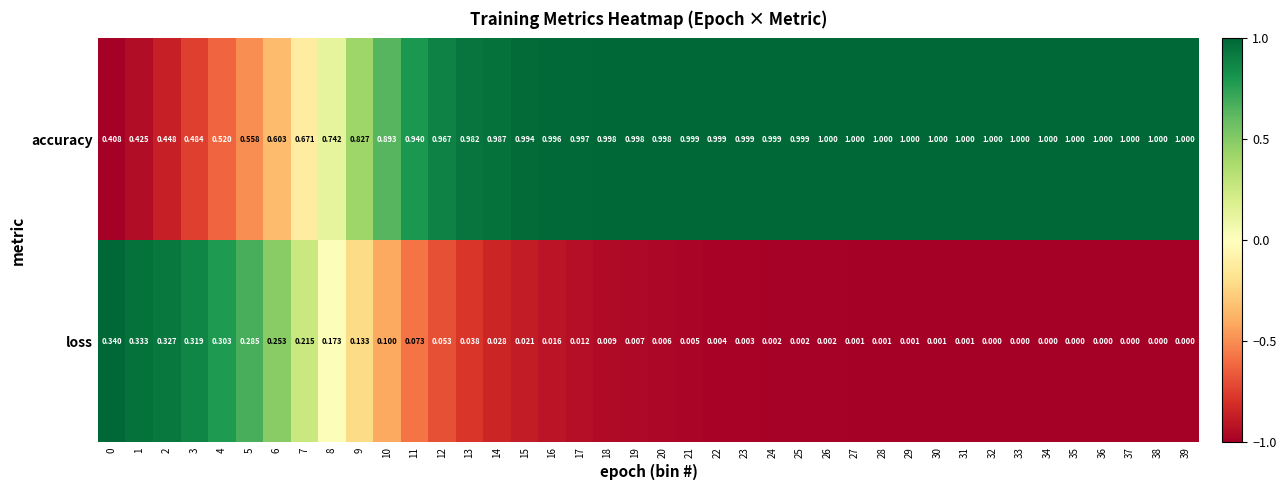

Is the value of accuracy at 20 greater than the value of loss at 32?

Yes